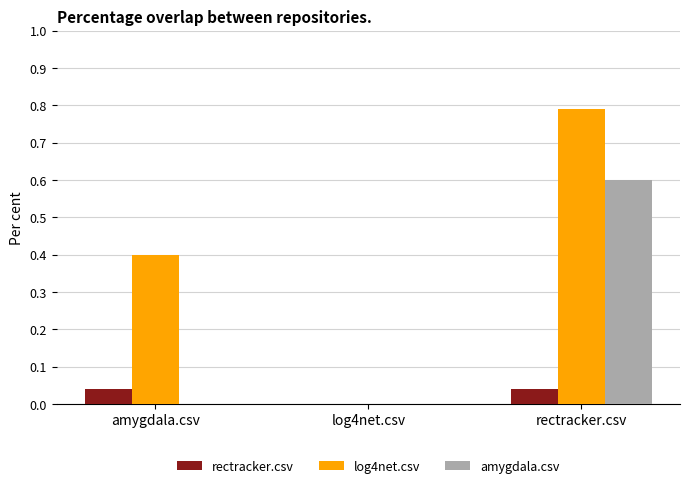

Is it true that amygdala.csv equals -0.2 at amygdala.csv?

False